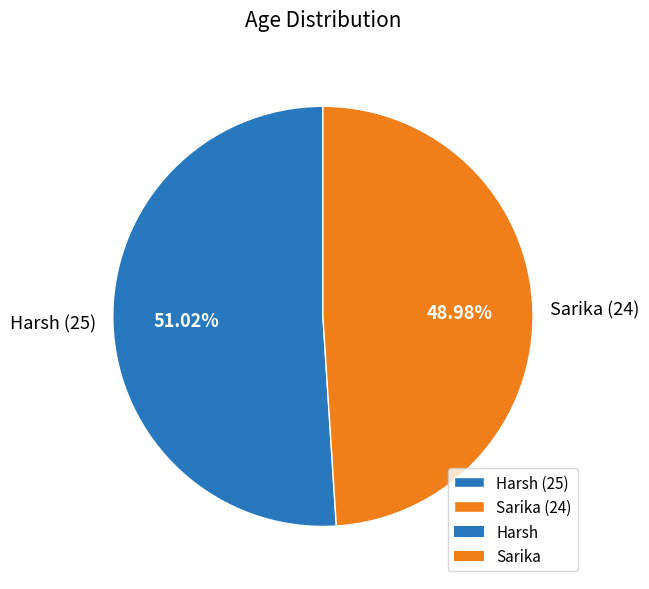

Approximately how many times larger is the value at Sarika compared to Harsh?

1.0